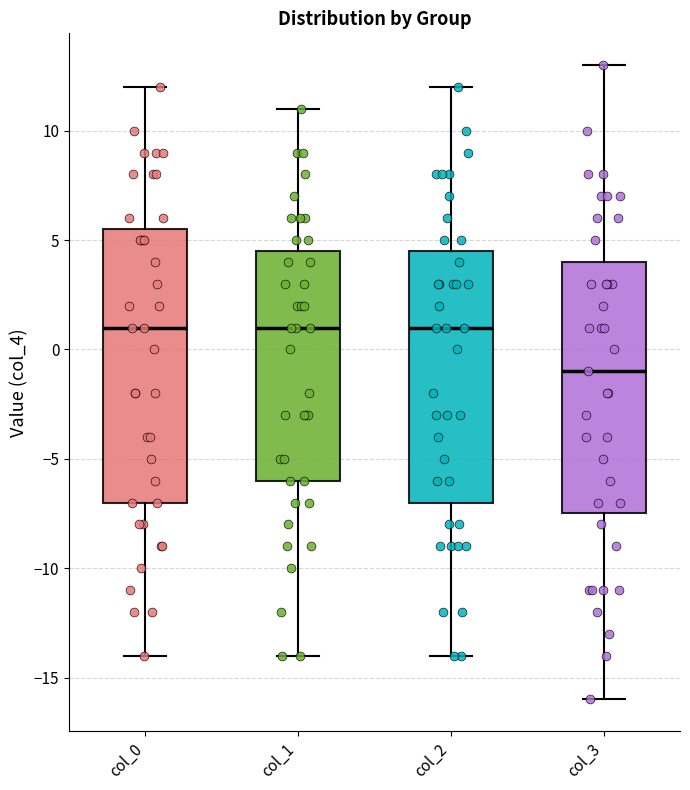

Which box is the tallest, from its lower edge to its upper edge?

col_0